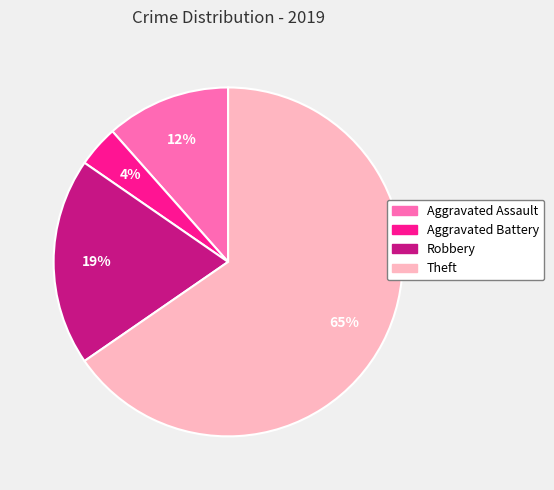

Between Robbery and Aggravated Battery, which is larger?

Robbery